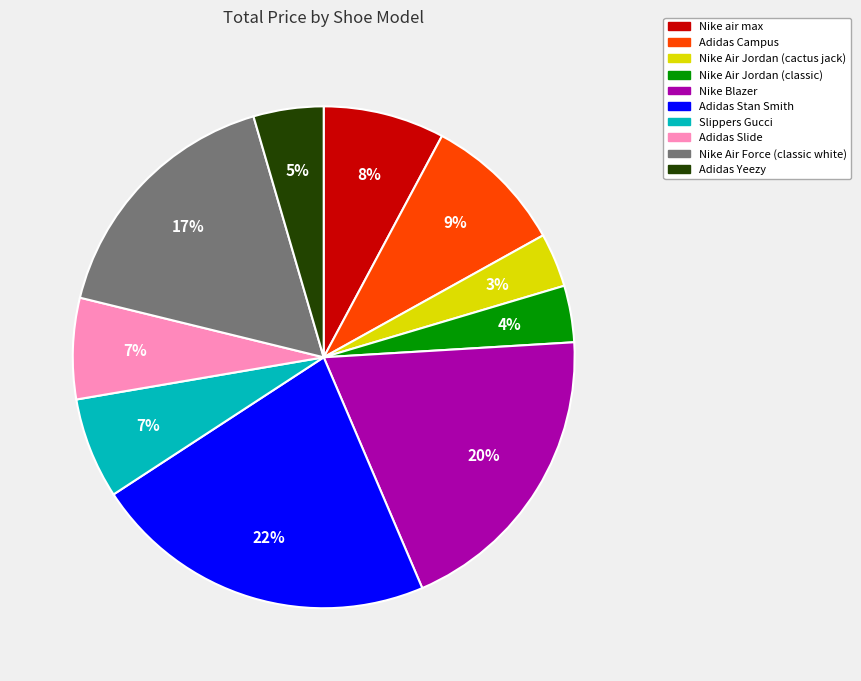

Is Nike Air Jordan (classic) the majority of the pie?

No